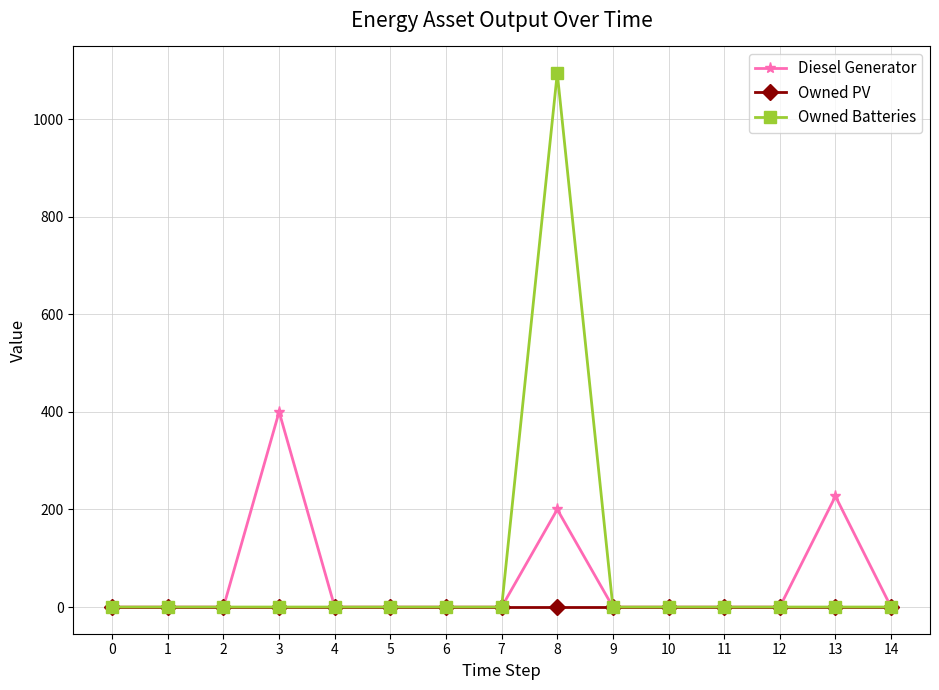

What is the difference between the highest and lowest values at 13?

227